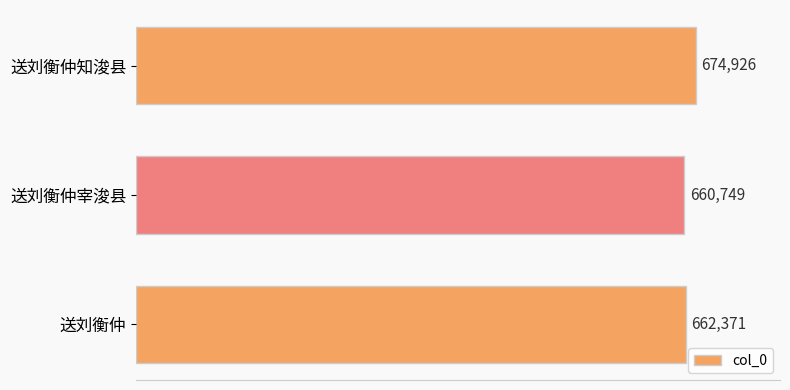

What is the change in value from 送刘衡仲宰浚县 to 送刘衡仲?

+1622